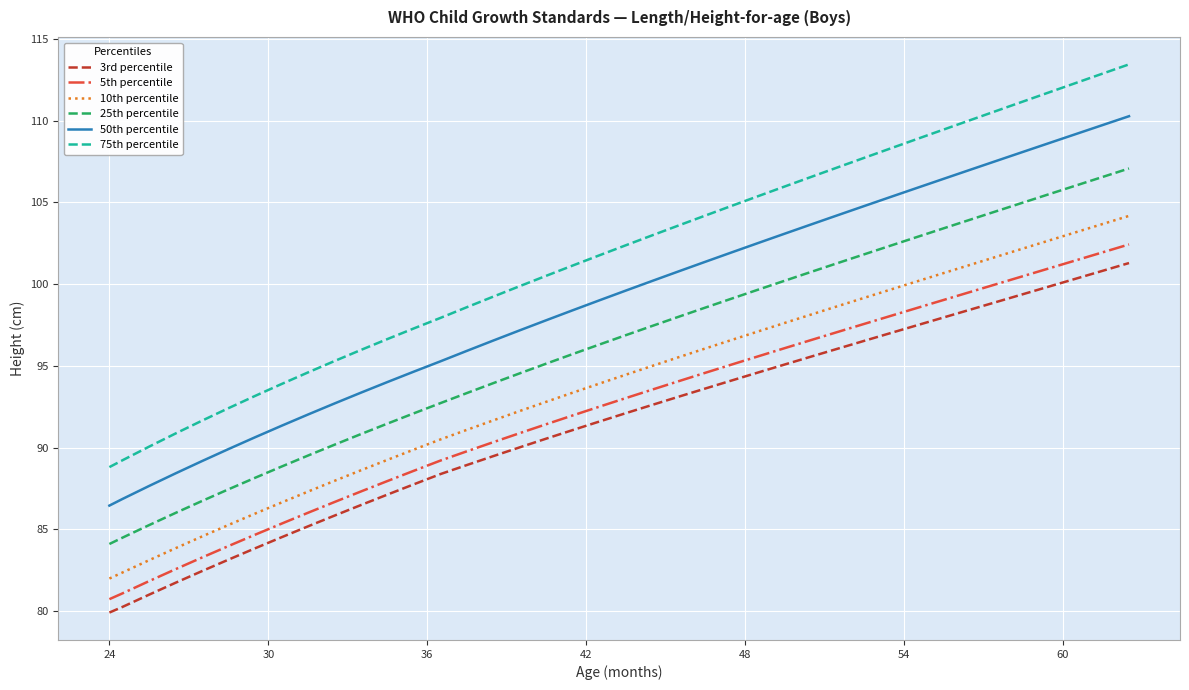

Does the chart display data point markers on the line(s)?

No